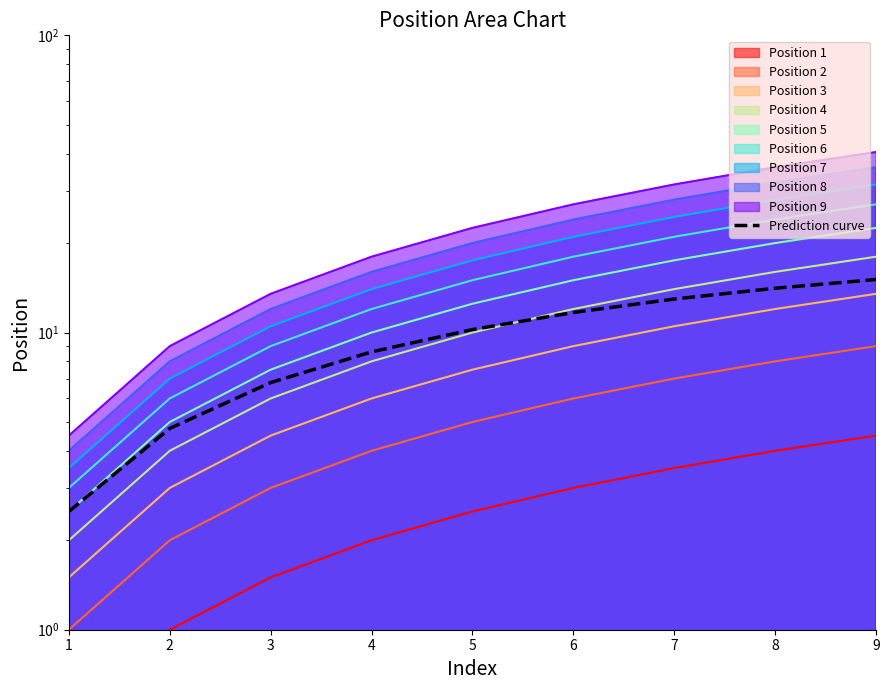

What is the sum of the values at 3 and 6?

18.5